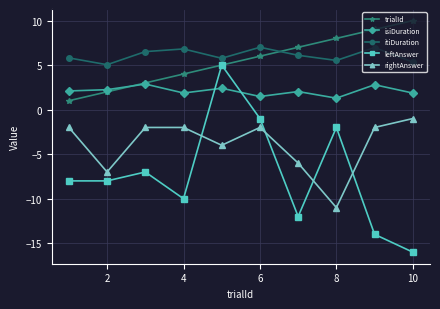

What is the maximum value shown in the chart?

10.0